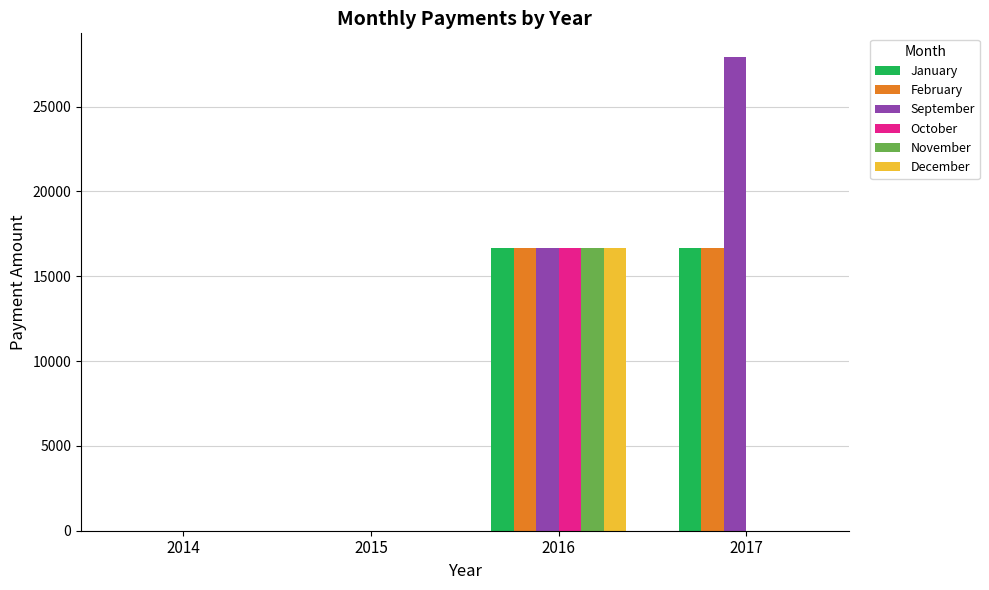

Which series has the largest total across all categories?

September